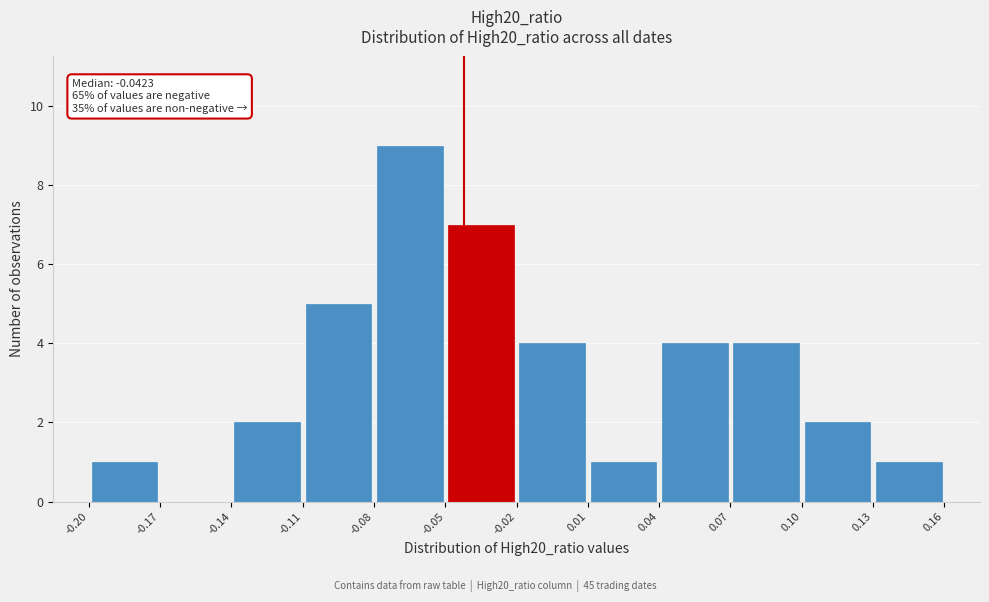

Which range on the x-axis has the tallest bar?

-0.08 to -0.05